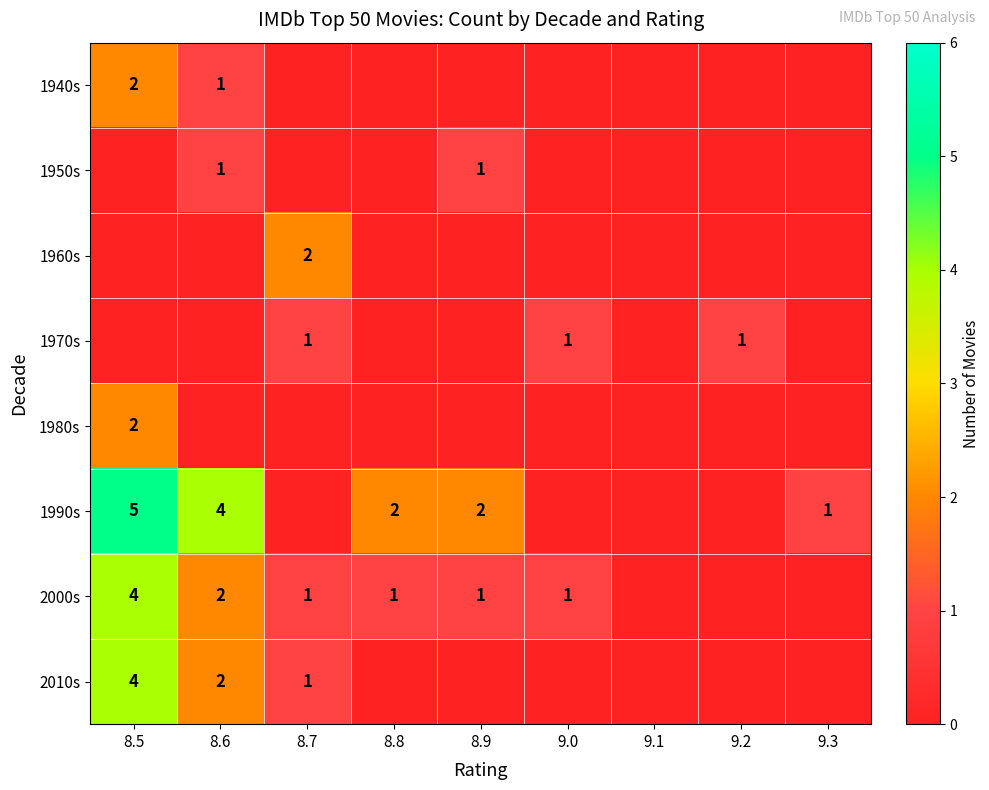

True or false: 1950s has a value of 1 at 8.6.

True